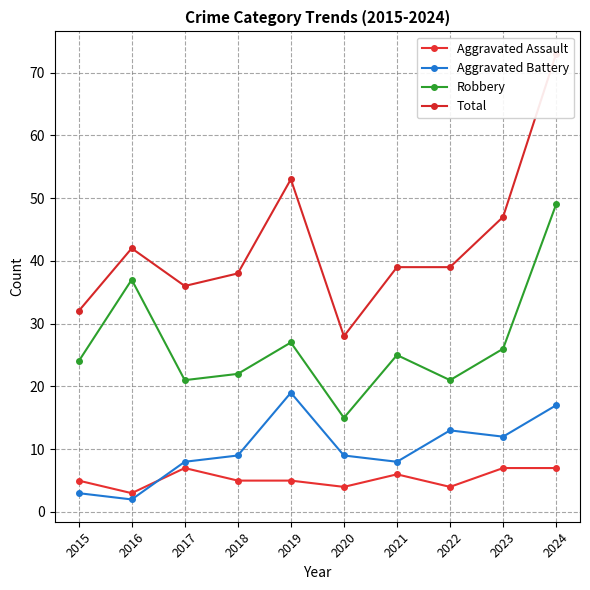

List the series in order of their peak value, highest first.

Total, Robbery, Aggravated Battery, Aggravated Assault